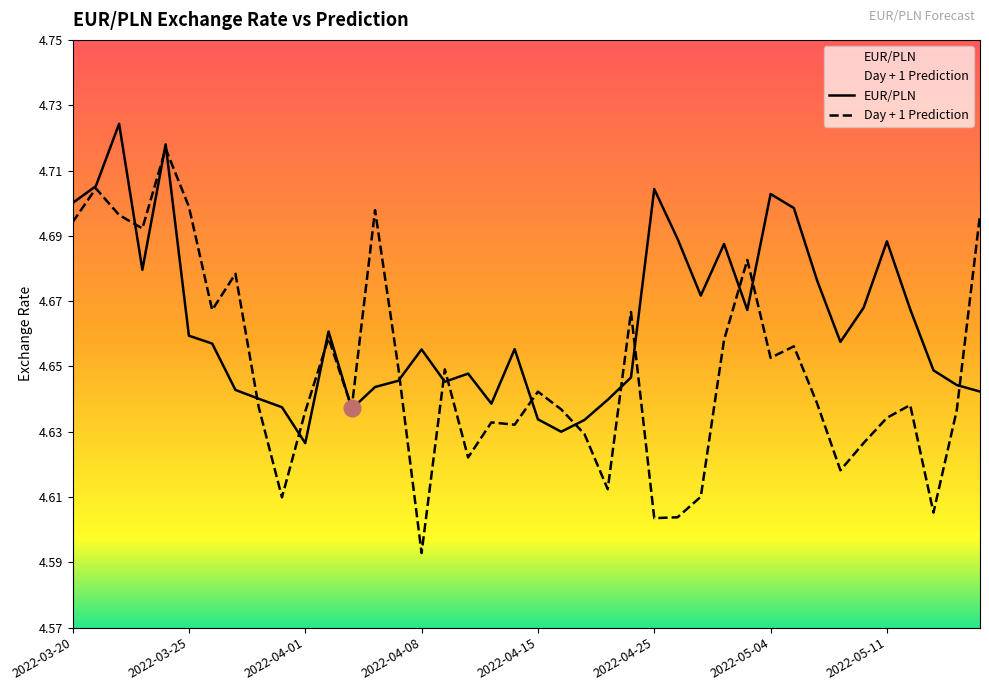

Which category has the lowest value in the EUR/PLN series?

2022-04-01